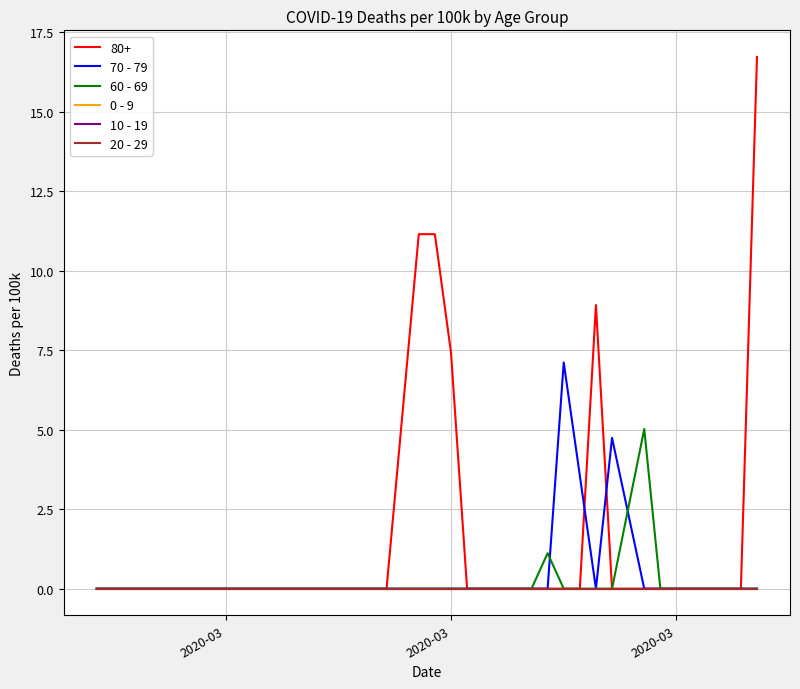

Is this an area chart (filled region under the line)?

No